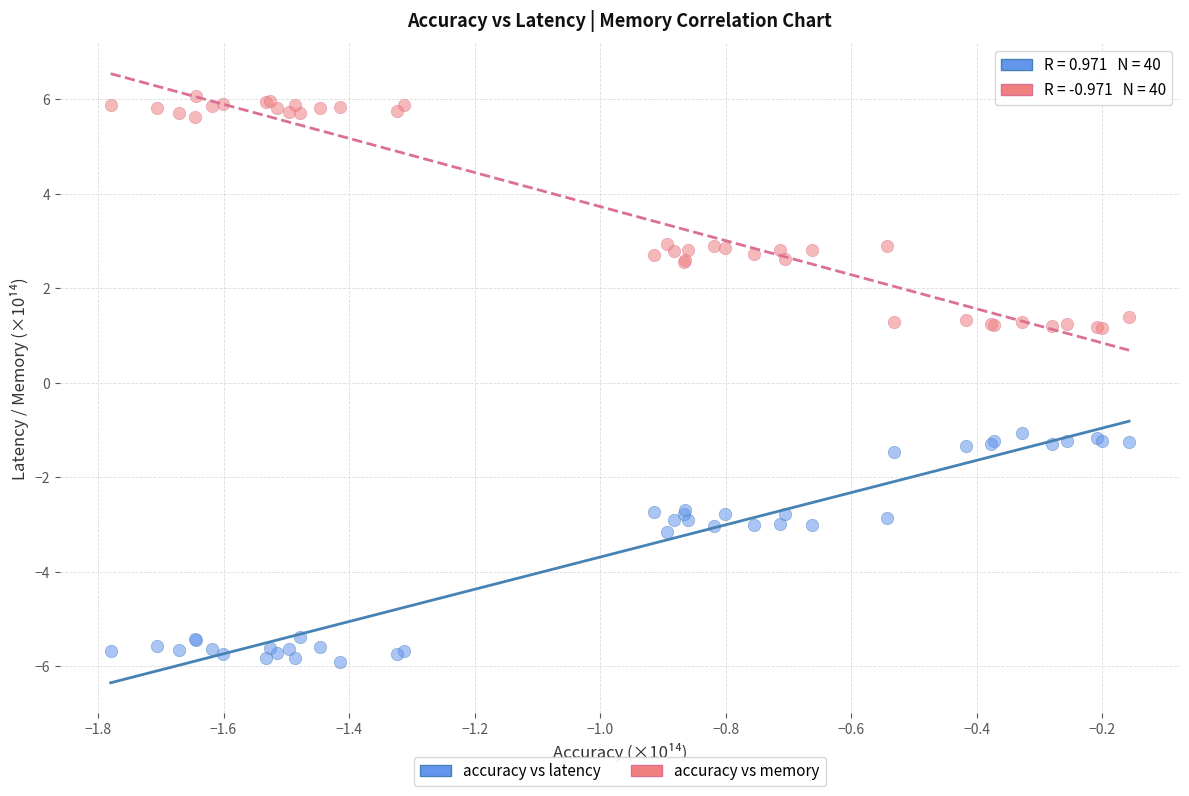

What are all the series names shown in the legend?

accuracy vs latency, accuracy vs memory